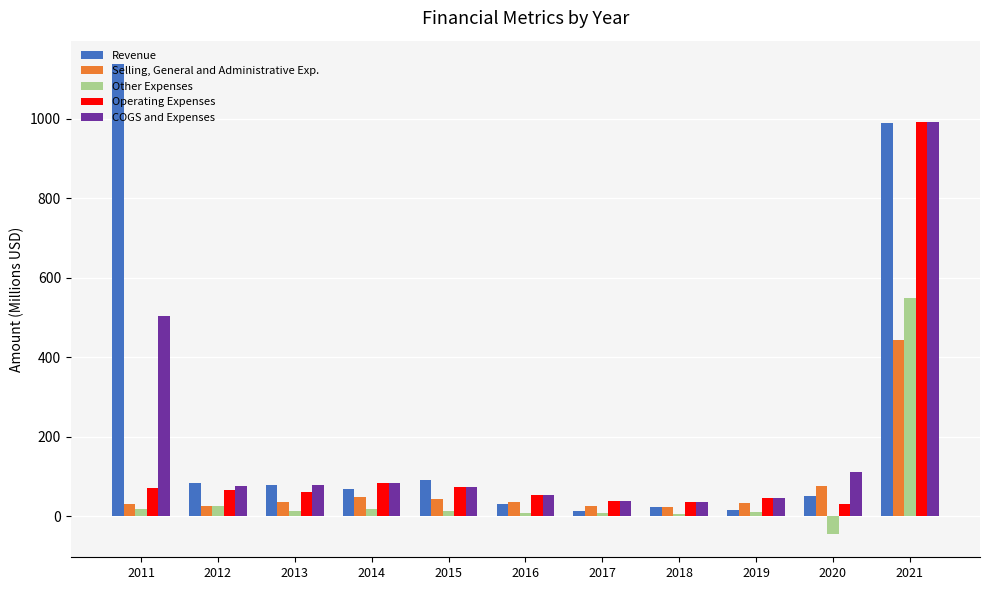

Is the value of Revenue at 2021 greater than the value of COGS and Expenses at 2011?

Yes